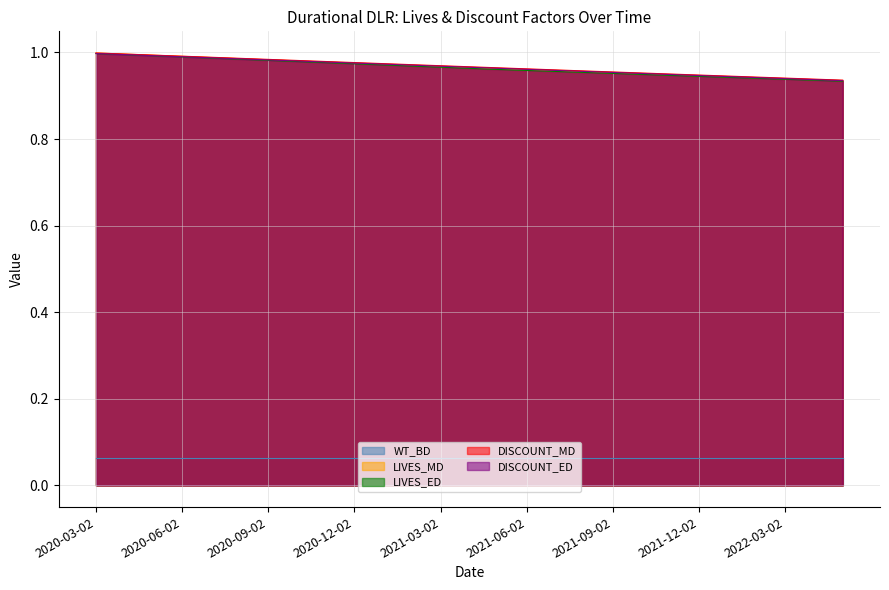

Does the chart have visible grid lines?

Yes